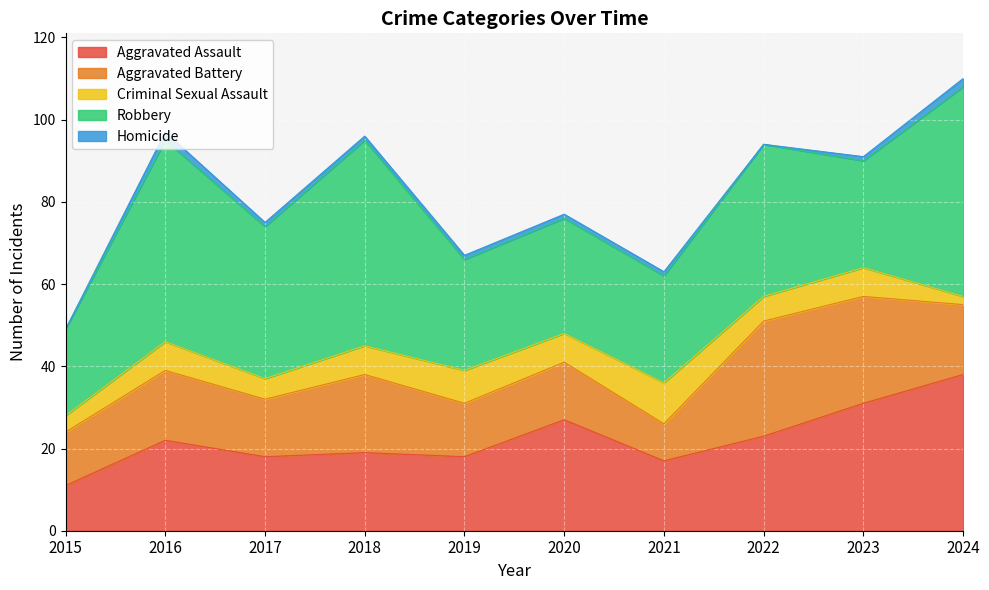

At which category does the chart reach its peak across all series?

2024